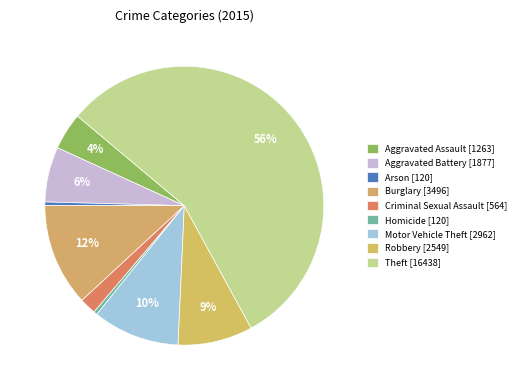

Which category has the biggest portion of the pie?

Theft